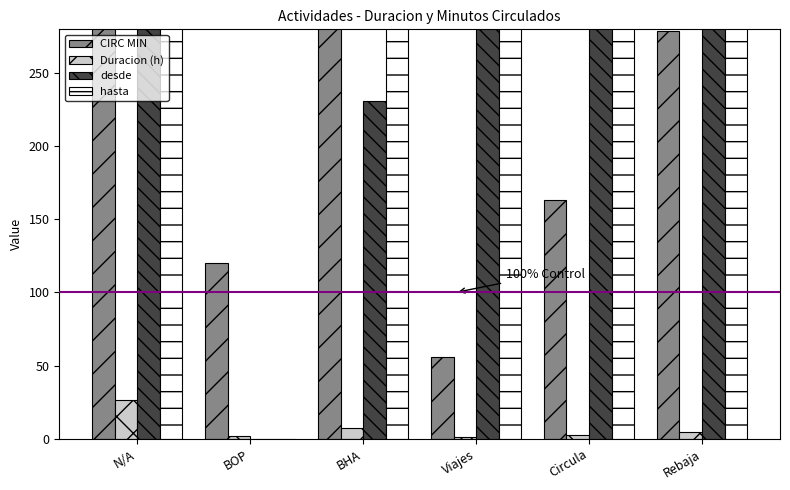

At how many categories does at least one series exceed 2858?

1